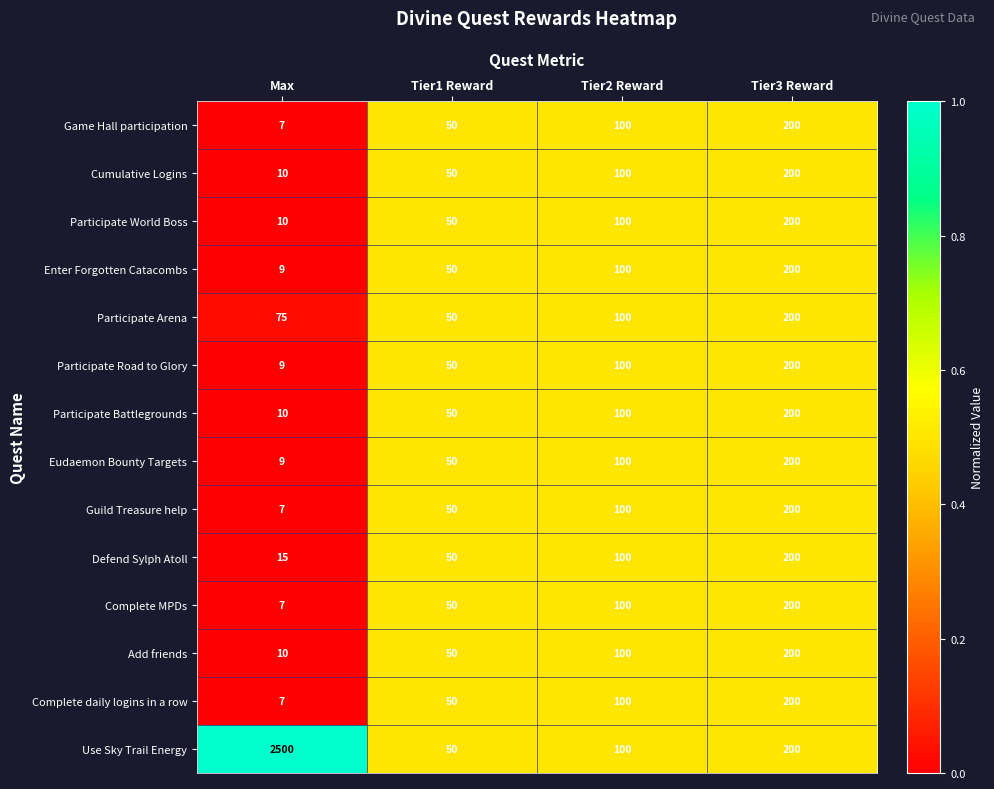

Between Max and Tier3 Reward, which series saw the biggest shift?

Use Sky Trail Energy